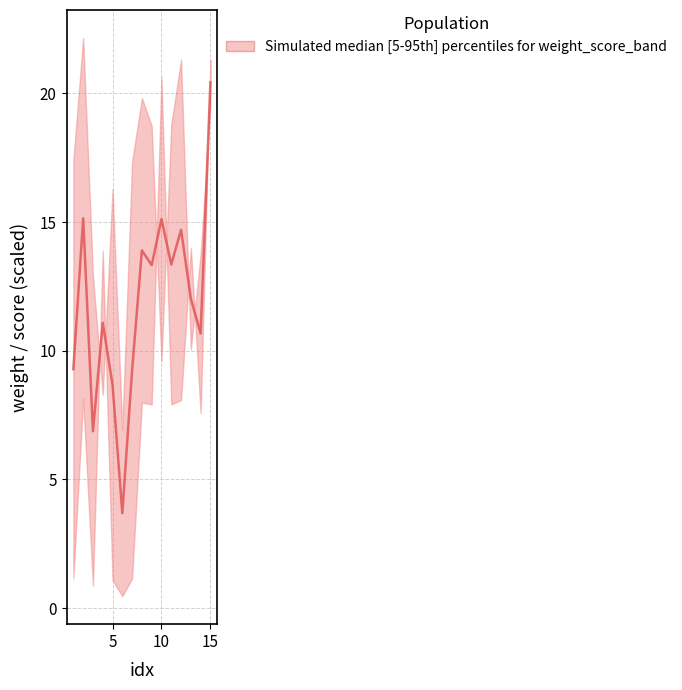

Reading left to right, list all the values displayed in this chart.

9.3	15.2	6.9	11.1	8.7	3.7	9.3	13.9	13.3	15.1	13.4	14.7	12.0	10.7	20.4